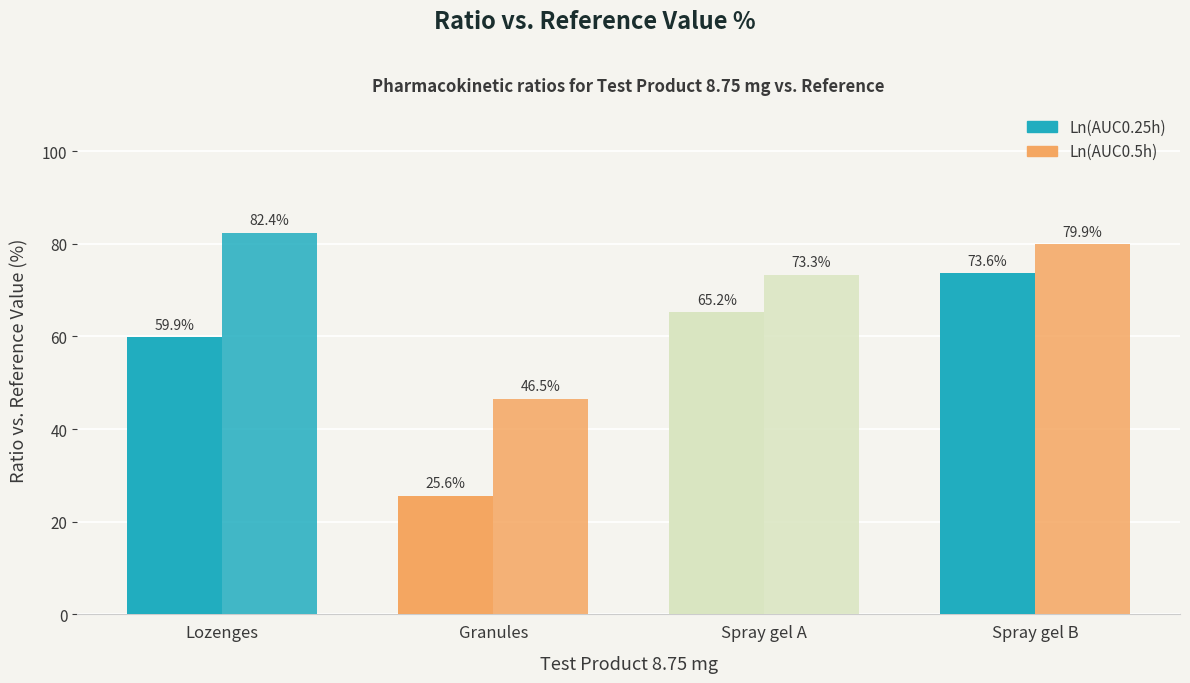

How many data points in Ln(AUC0.5h) are above 79?

2